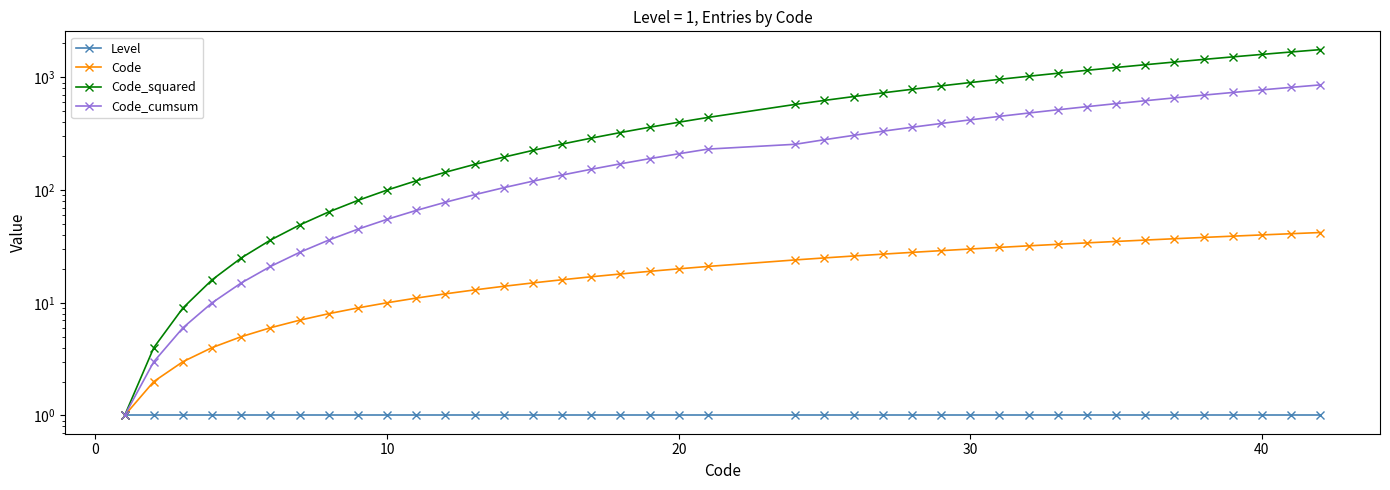

Is the value of Level at 33 greater than the value of Code_cumsum at 18?

No